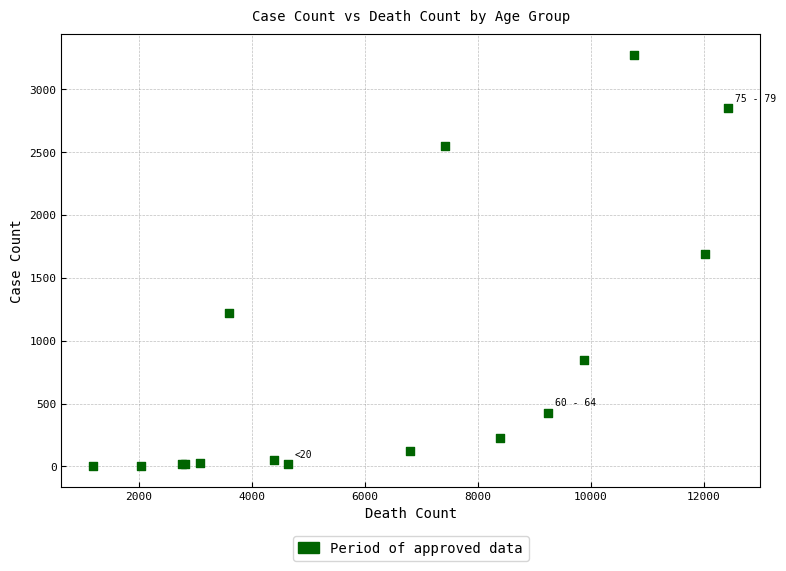

What Y value in the scatter plot is closest to 1638?

1690